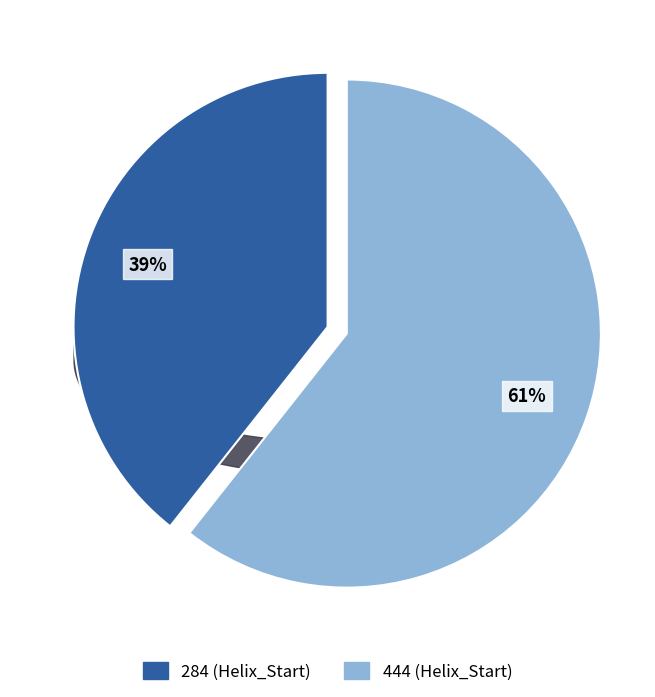

True or false: 284 accounts for 39% of the total.

True